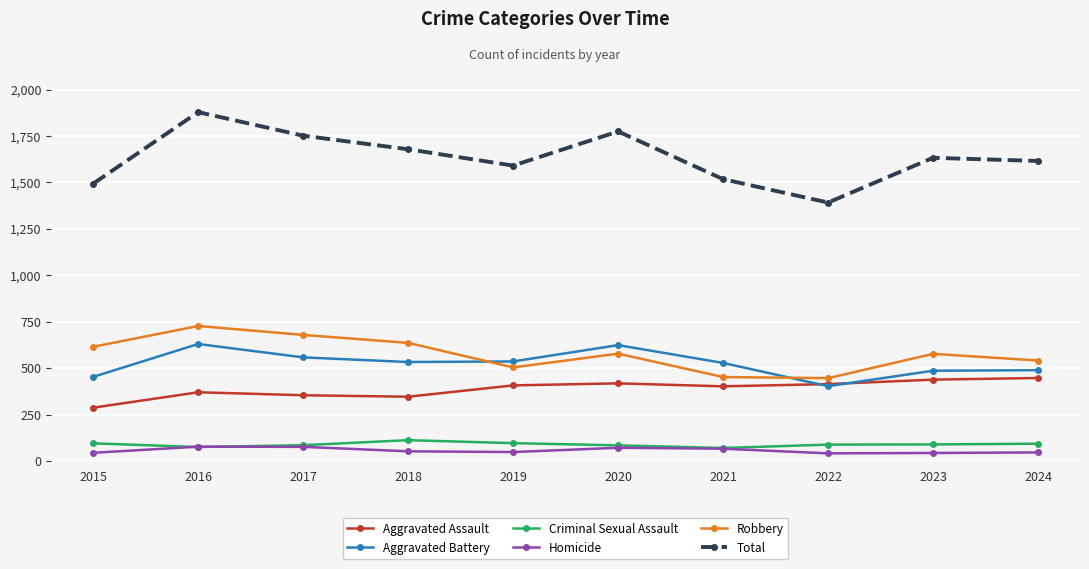

What is the value of the Aggravated Battery point at the 2nd from the left?

630